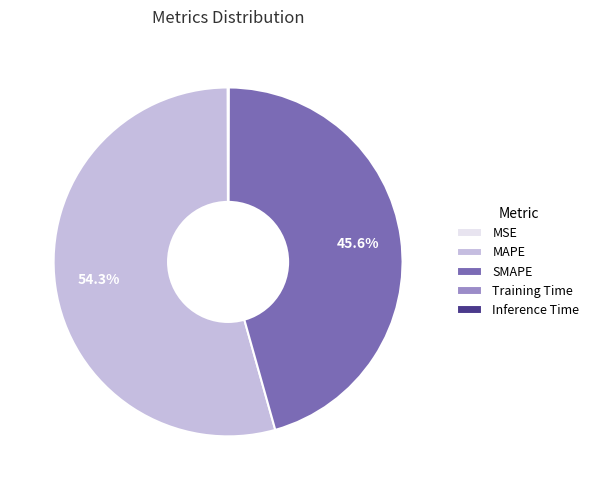

Approximately how many times larger is the value at MAPE compared to SMAPE?

1.2